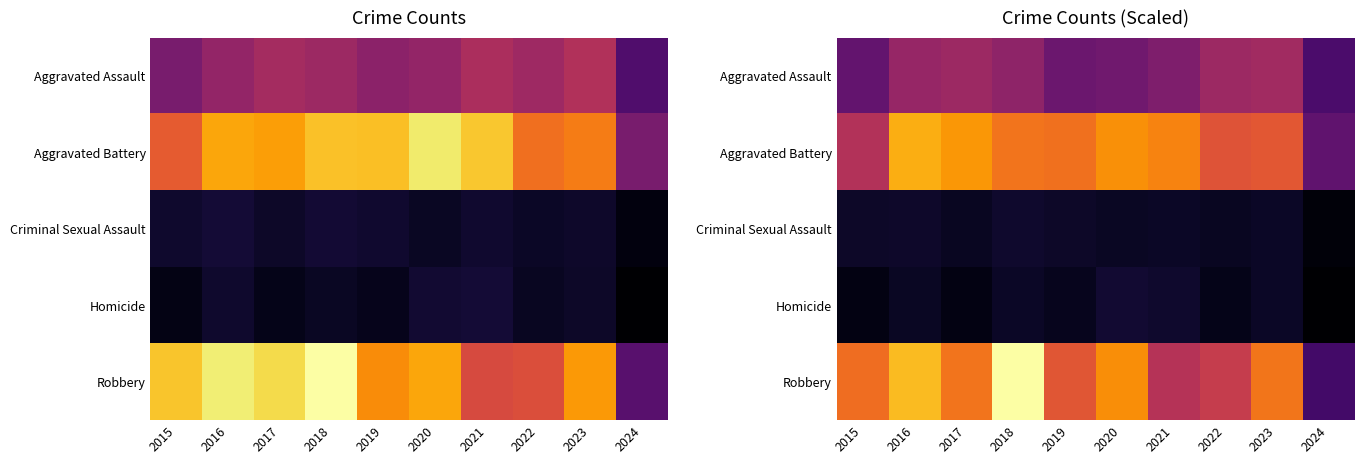

What is the spread (max minus min) of values at 2019?

424.8